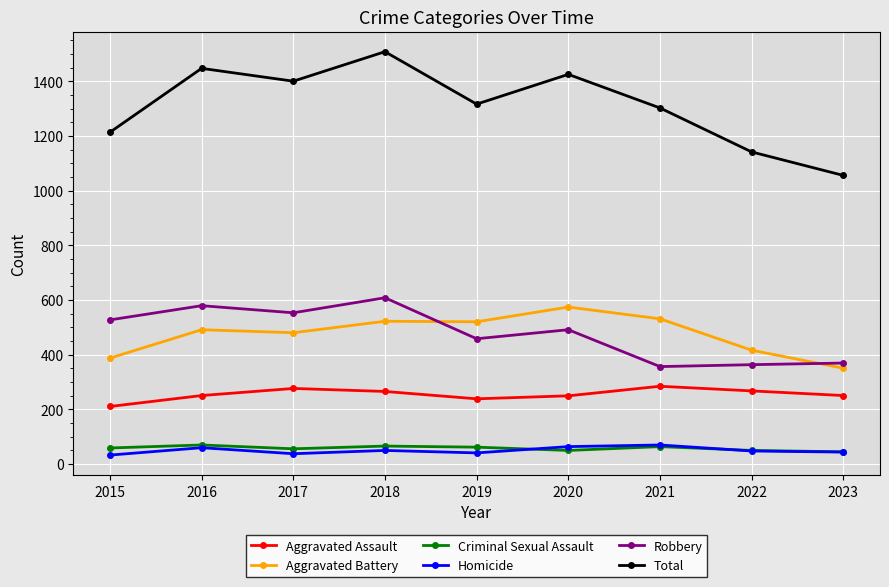

True or false: Robbery has more than 1 points higher than both neighbors.

True